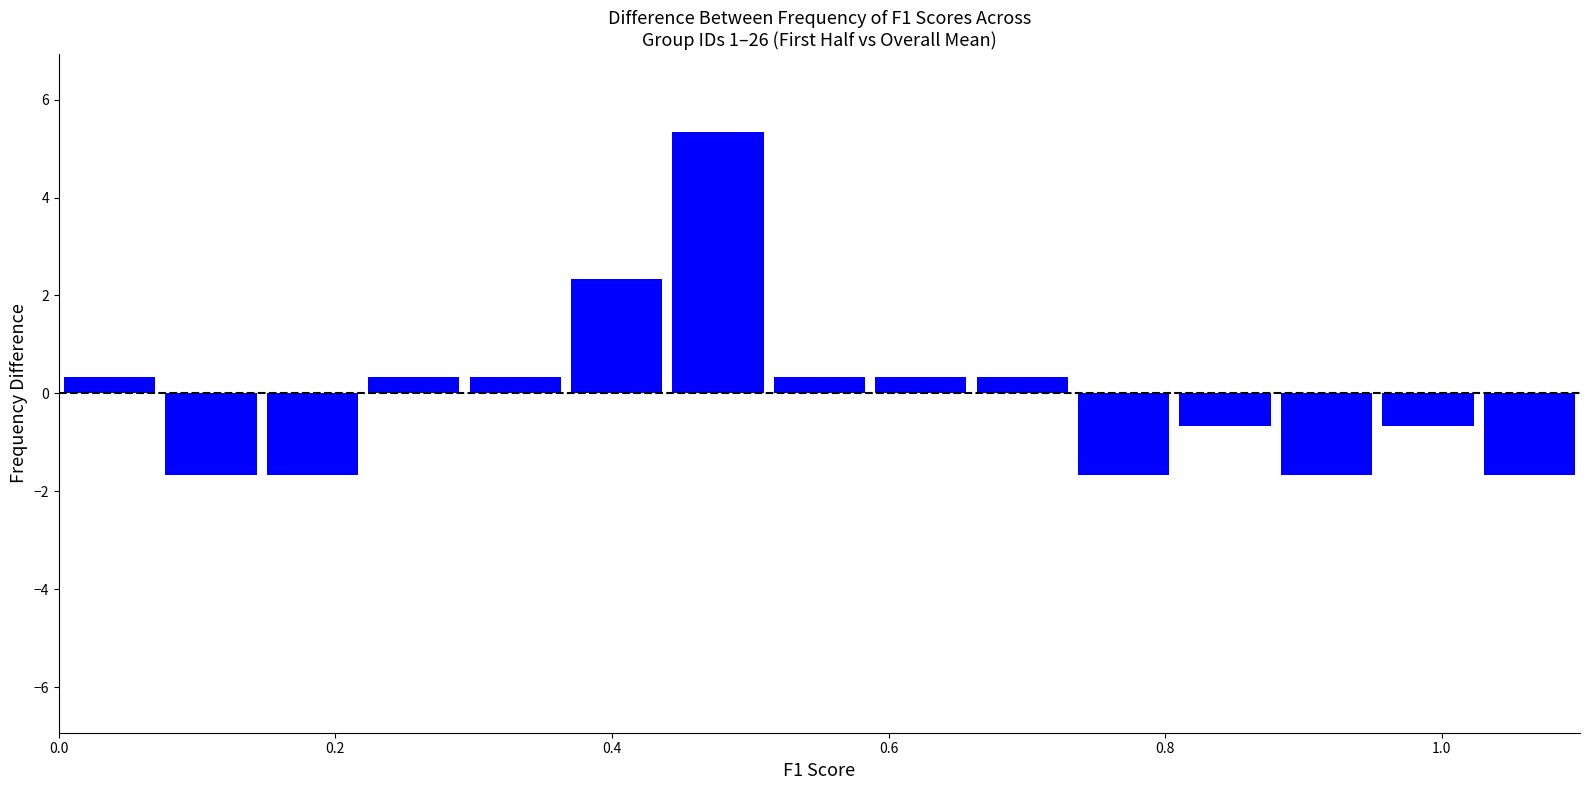

Around what value on the x-axis is the tallest bar? Give the approximate position of its centre, as read against the axis.

0.48